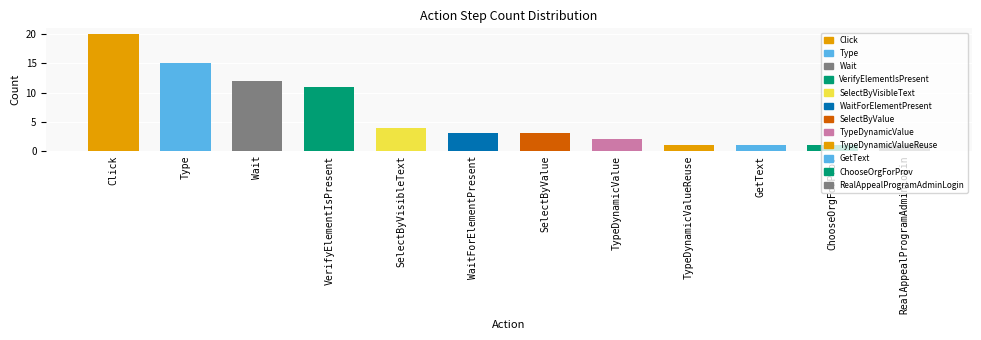

Count the number of categories in the chart.

12